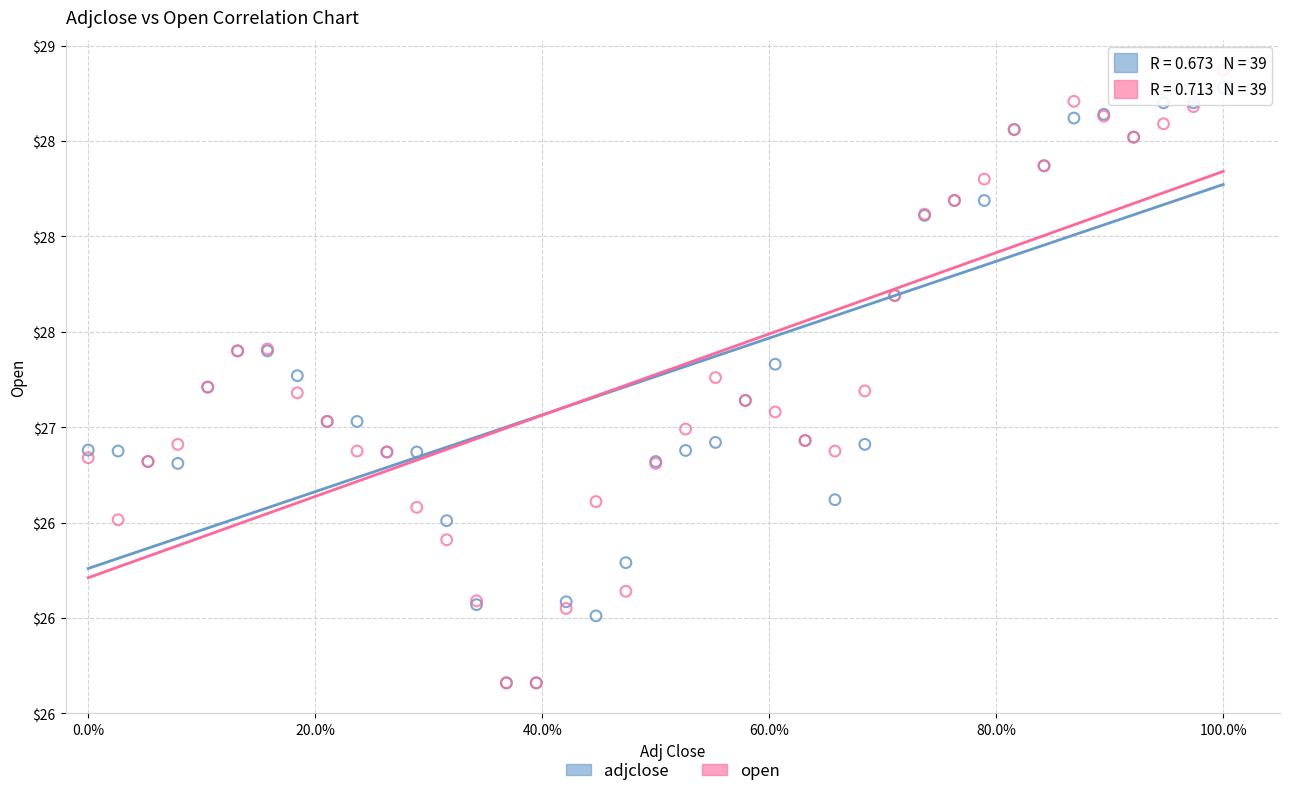

Which series has the widest spread of Y values?

open